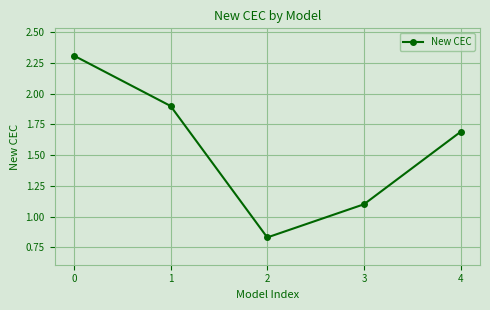

What is the value of the 5th point from the left?

1.7